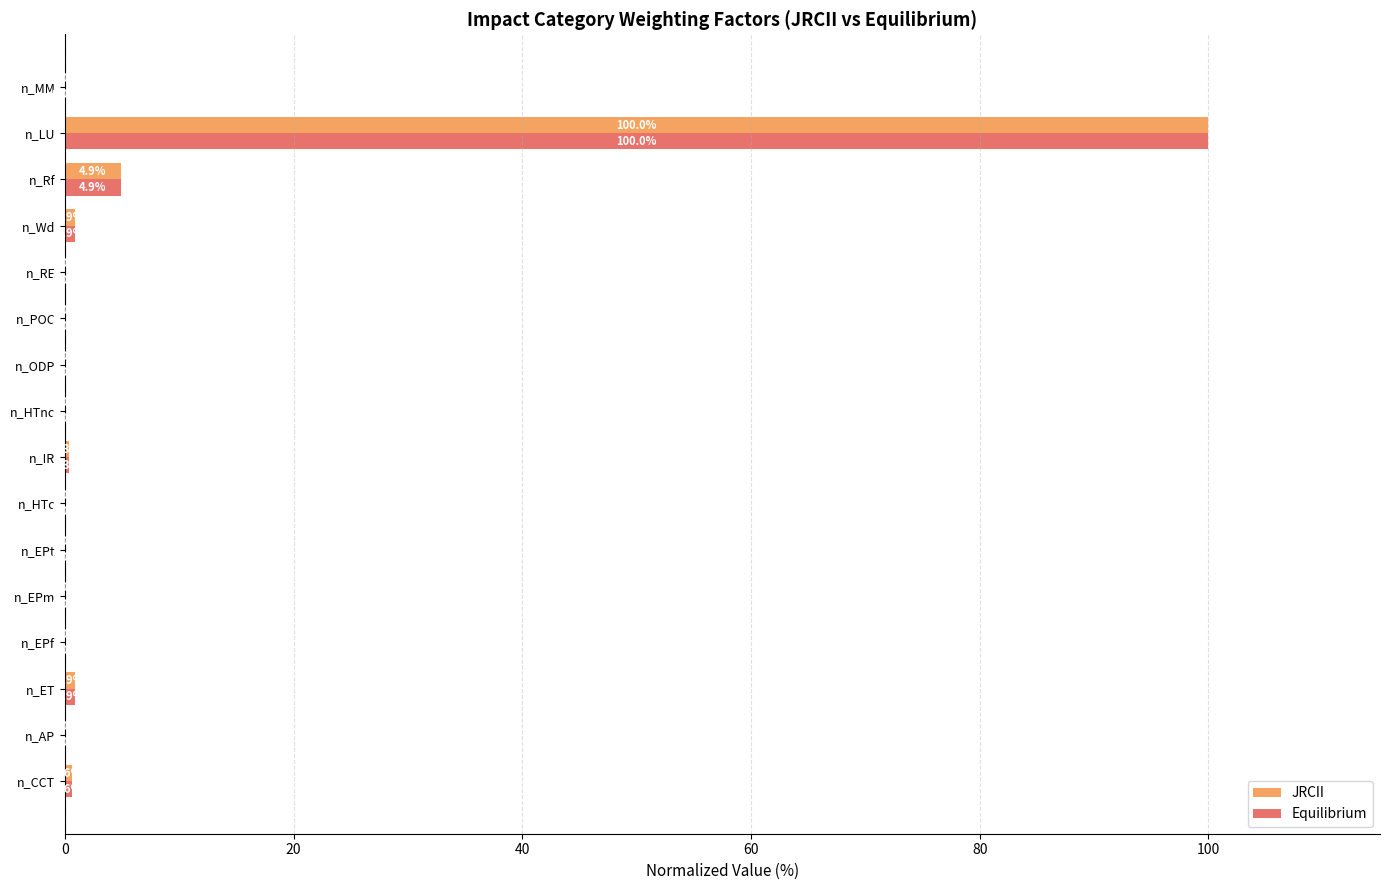

Where is Equilibrium nearest to the value 50?

n_Rf